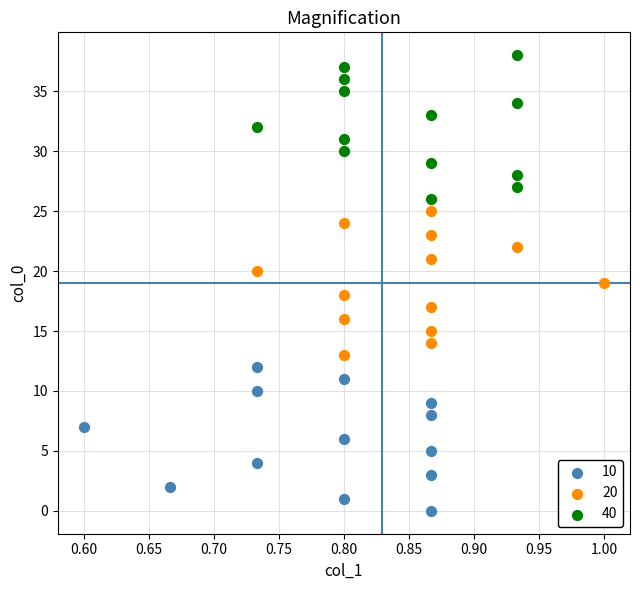

Which series contains the lowest Y value?

10